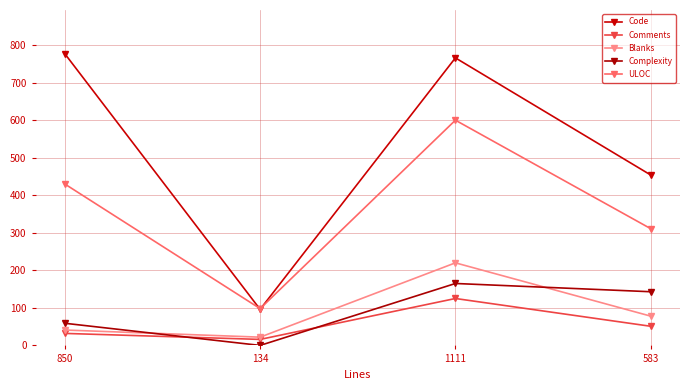

At which category does Complexity reach its first local peak?

1111